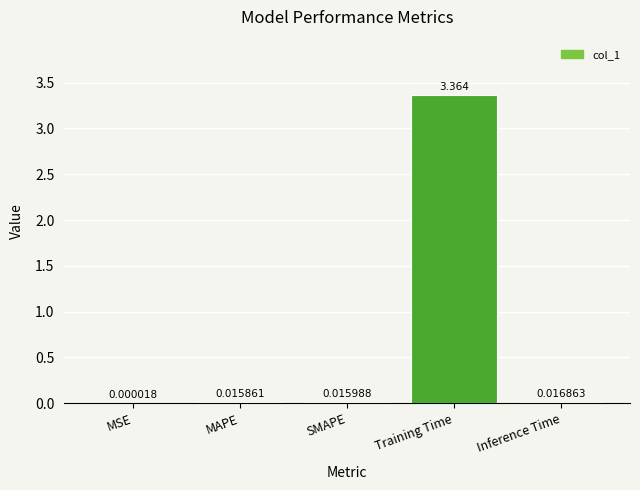

Which has a higher value, Training Time or SMAPE?

Training Time